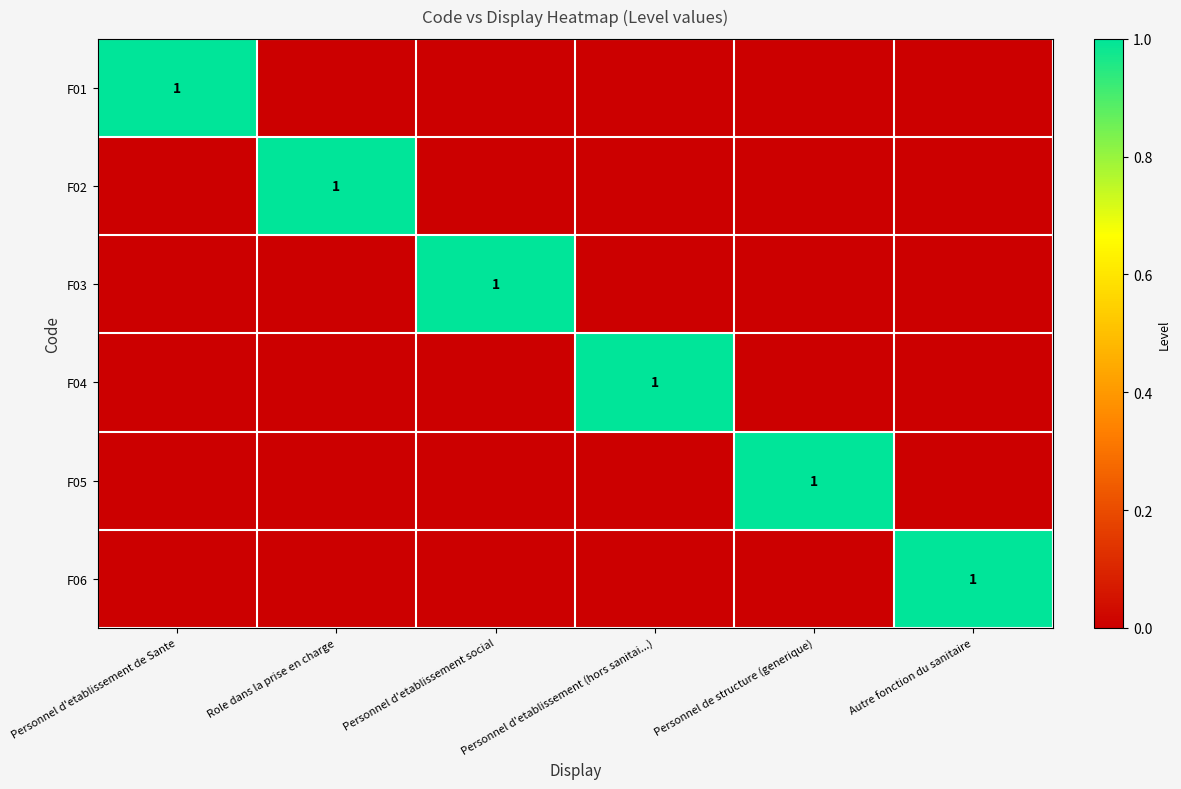

True or false: F05 has a value of 1 at Personnel de structure (generique).

True